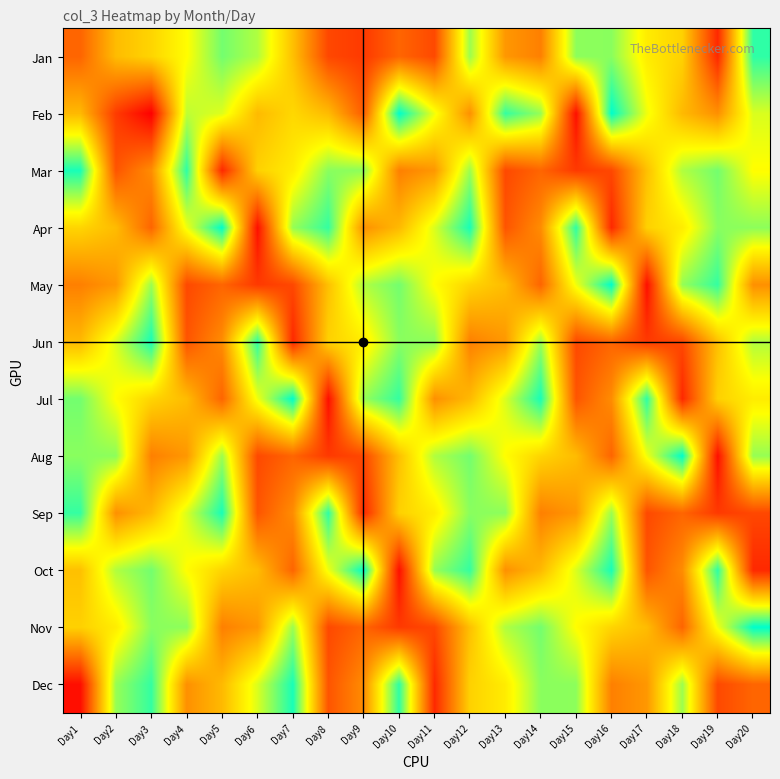

Reading left to right, what are all the values shown in this chart?

Jan: Day1=64942472	Day2=119382888	Day3=134952528	Day4=159882304	Day5=204313640	Day6=185414680	Day7=122157384	Day8=46791568	Day9=38010536	Day10=65390536	Day11=47569424	Day12=191570170	Day13=96696432	Day14=81941520	Day15=196469232	Day16=197381496	Day17=149549448	Day18=132552288	Day19=27389008	Day20=225930136
Feb: Day1=117579264	Day2=39297968	Day3=1891904	Day4=181067320	Day5=171148312	Day6=118362288	Day7=136739616	Day8=118833008	Day9=59705296	Day10=240495576	Day11=165602072	Day12=92130224	Day13=223970368	Day14=193607504	Day15=11309240	Day16=240495576	Day17=165602072	Day18=117862816	Day19=92130224	Day20=172665208
Mar: Day1=232778648	Day2=54833264	Day3=90005168	Day4=225930136	Day5=27389008	Day6=132552288	Day7=149549448	Day8=197381496	Day9=196469232	Day10=81941520	Day11=96696432	Day12=191570170	Day13=47569424	Day14=65390536	Day15=38010536	Day16=46791568	Day17=122157384	Day18=185414680	Day19=204313640	Day20=159882304
Apr: Day1=134952528	Day2=119382888	Day3=64942472	Day4=165602072	Day5=240495576	Day6=11309240	Day7=193607504	Day8=223970368	Day9=92130224	Day10=117862816	Day11=172665208	Day12=232778648	Day13=54833264	Day14=90005168	Day15=225930136	Day16=27389008	Day17=132552288	Day18=149549448	Day19=197381496	Day20=196469232
May: Day1=81941520	Day2=96696432	Day3=191570170	Day4=47569424	Day5=65390536	Day6=38010536	Day7=46791568	Day8=122157384	Day9=185414680	Day10=204313640	Day11=159882304	Day12=134952528	Day13=119382888	Day14=64942472	Day15=165602072	Day16=240495576	Day17=11309240	Day18=193607504	Day19=223970368	Day20=92130224
Jun: Day1=117862816	Day2=172665208	Day3=232778648	Day4=54833264	Day5=90005168	Day6=225930136	Day7=27389008	Day8=132552288	Day9=149549448	Day10=197381496	Day11=196469232	Day12=81941520	Day13=96696432	Day14=191570170	Day15=47569424	Day16=65390536	Day17=38010536	Day18=46791568	Day19=122157384	Day20=185414680
Jul: Day1=204313640	Day2=159882304	Day3=134952528	Day4=119382888	Day5=64942472	Day6=165602072	Day7=240495576	Day8=11309240	Day9=193607504	Day10=223970368	Day11=92130224	Day12=117862816	Day13=172665208	Day14=232778648	Day15=54833264	Day16=90005168	Day17=225930136	Day18=27389008	Day19=132552288	Day20=149549448
Aug: Day1=197381496	Day2=196469232	Day3=81941520	Day4=96696432	Day5=191570170	Day6=47569424	Day7=65390536	Day8=38010536	Day9=46791568	Day10=122157384	Day11=185414680	Day12=204313640	Day13=159882304	Day14=134952528	Day15=119382888	Day16=64942472	Day17=165602072	Day18=240495576	Day19=11309240	Day20=193607504
Sep: Day1=223970368	Day2=92130224	Day3=117862816	Day4=172665208	Day5=232778648	Day6=54833264	Day7=90005168	Day8=225930136	Day9=27389008	Day10=132552288	Day11=149549448	Day12=197381496	Day13=196469232	Day14=81941520	Day15=96696432	Day16=191570170	Day17=47569424	Day18=65390536	Day19=38010536	Day20=46791568
Oct: Day1=122157384	Day2=185414680	Day3=204313640	Day4=159882304	Day5=134952528	Day6=119382888	Day7=64942472	Day8=165602072	Day9=240495576	Day10=11309240	Day11=193607504	Day12=223970368	Day13=92130224	Day14=117862816	Day15=172665208	Day16=232778648	Day17=54833264	Day18=90005168	Day19=225930136	Day20=27389008
Nov: Day1=132552288	Day2=149549448	Day3=197381496	Day4=196469232	Day5=81941520	Day6=96696432	Day7=191570170	Day8=47569424	Day9=65390536	Day10=38010536	Day11=46791568	Day12=122157384	Day13=185414680	Day14=204313640	Day15=159882304	Day16=134952528	Day17=119382888	Day18=64942472	Day19=165602072	Day20=240495576
Dec: Day1=11309240	Day2=193607504	Day3=223970368	Day4=92130224	Day5=117862816	Day6=172665208	Day7=232778648	Day8=54833264	Day9=90005168	Day10=225930136	Day11=27389008	Day12=132552288	Day13=149549448	Day14=197381496	Day15=196469232	Day16=81941520	Day17=96696432	Day18=191570170	Day19=47569424	Day20=65390536